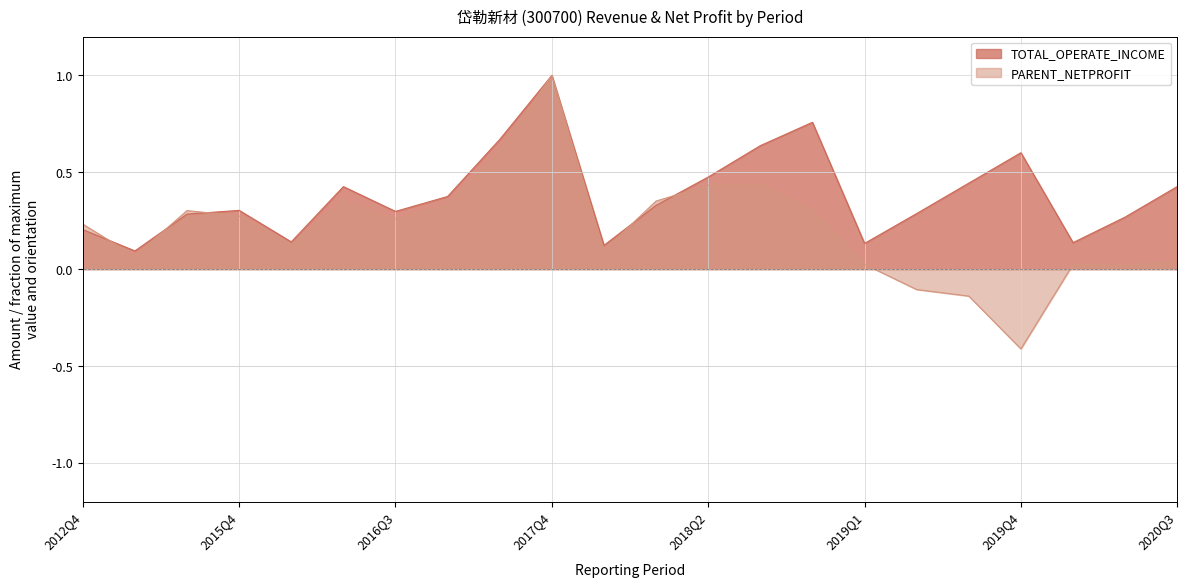

Reading left to right, transcribe all the data shown in this chart.

TOTAL_OPERATE_INCOME: 0.2	0.1	0.3	0.3	0.1	0.4	0.3	0.4	0.7	1.0	0.1	0.3	0.5	0.6	0.8	0.1	0.3	0.4	0.6	0.1	0.3	0.4
PARENT_NETPROFIT: 0.2	0.1	0.3	0.3	0.1	0.4	0.3	0.3	0.6	1.0	0.1	0.4	0.4	0.4	0.3	0.0	-0.1	-0.1	-0.4	0.0	0.0	0.0